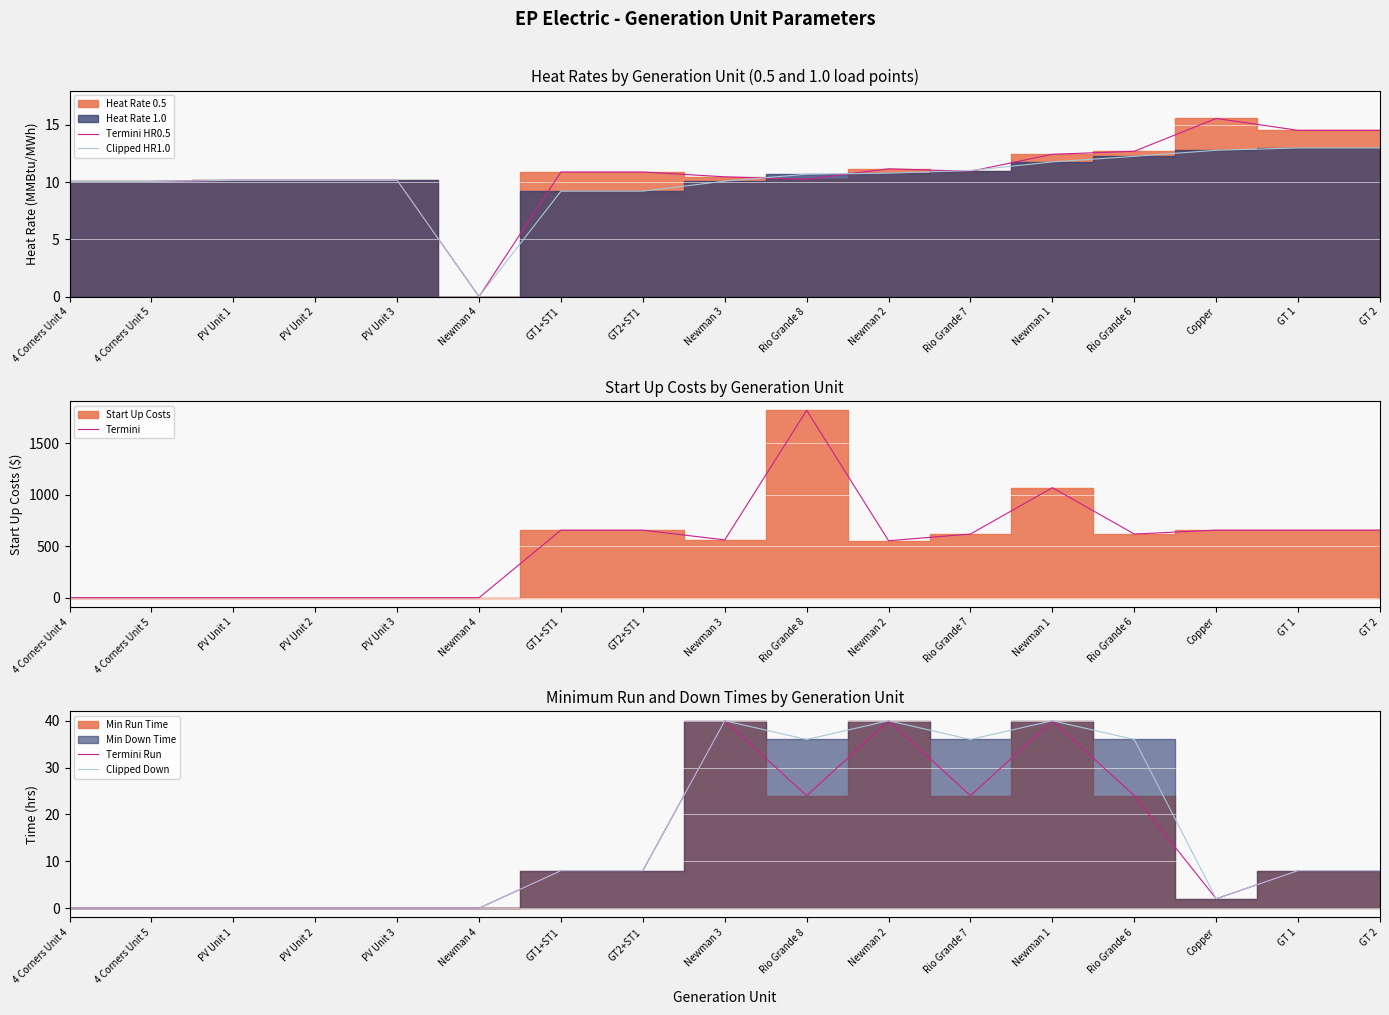

What is the sum of all Termini Run values?

226